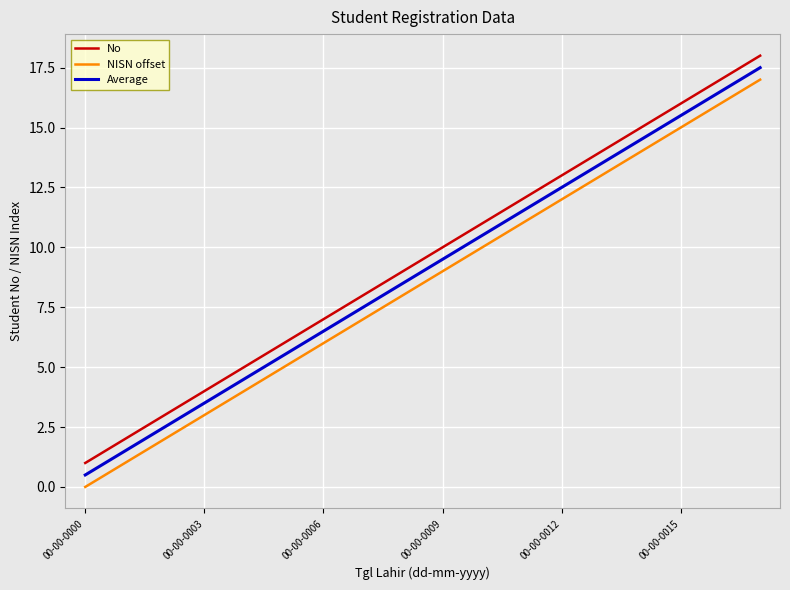

Reading right to left, list all the values displayed in this chart.

No: 18.0	17.0	16.0	15.0	14.0	13.0	12.0	11.0	10.0	9.0	8.0	7.0	6.0	5.0	4.0	3.0	2.0	1.0
NISN offset: 17.0	16.0	15.0	14.0	13.0	12.0	11.0	10.0	9.0	8.0	7.0	6.0	5.0	4.0	3.0	2.0	1.0	0.0
Average: 17.5	16.5	15.5	14.5	13.5	12.5	11.5	10.5	9.5	8.5	7.5	6.5	5.5	4.5	3.5	2.5	1.5	0.5